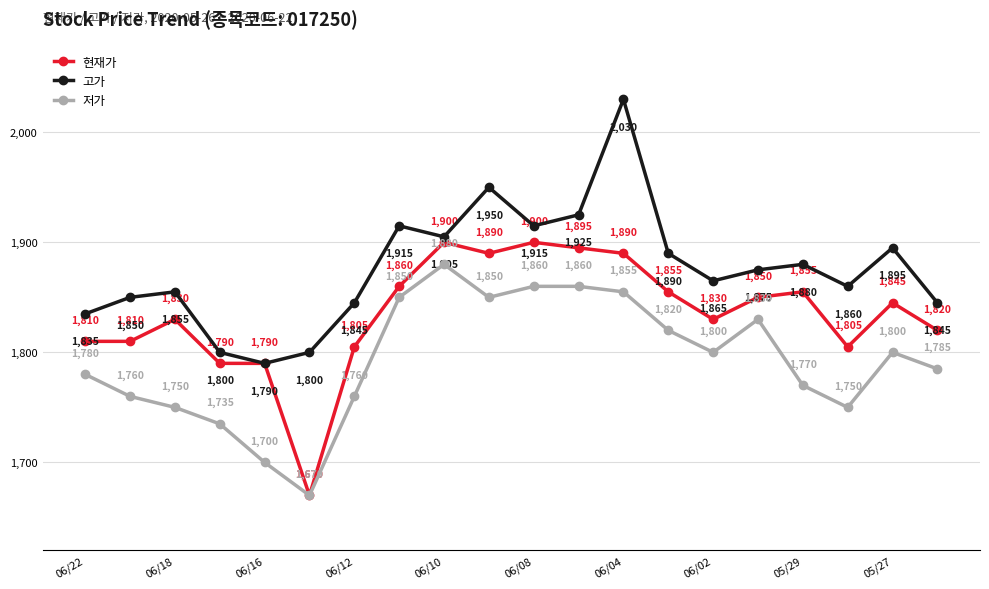

True or false: 현재가 has more than 0 interior local peaks.

True